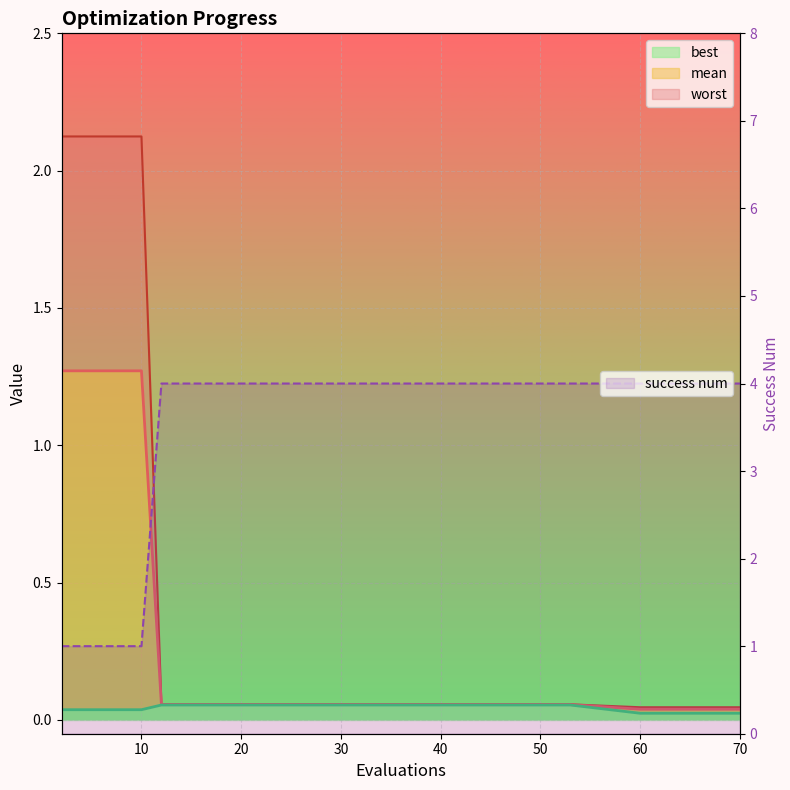

How many lines are shown in the chart?

4